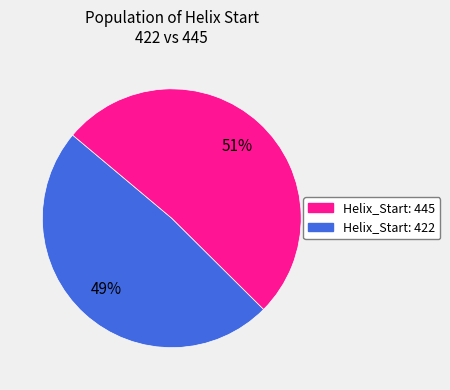

To the nearest percent, what is the average slice percentage?

50%